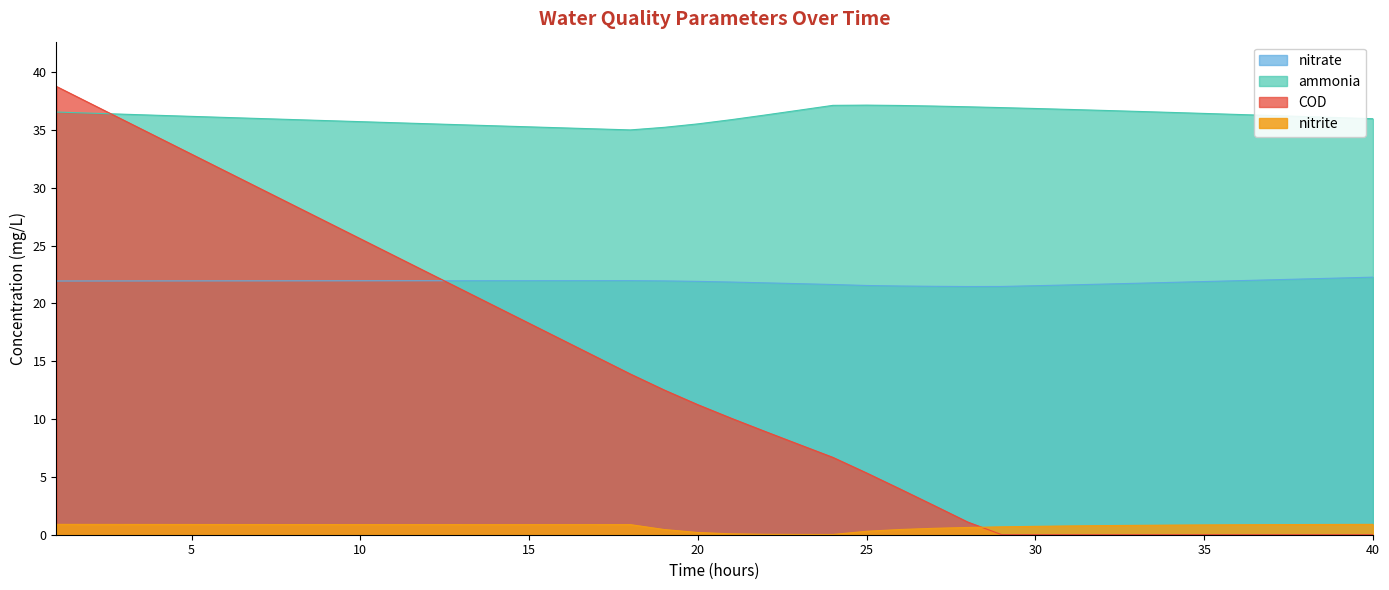

Reading left to right, what are all the values shown in this chart?

ammonia: 1=36.6	2=36.5	3=36.4	4=36.3	5=36.2	6=36.1	7=36.0	8=35.9	9=35.8	10=35.7	11=35.6	12=35.5	13=35.5	14=35.4	15=35.3	16=35.2	17=35.1	18=35.0	19=35.2	20=35.5	21=35.9	22=36.3	23=36.7	24=37.1	25=37.2	26=37.1	27=37.1	28=37.0	29=36.9	30=36.9	31=36.8	32=36.7	33=36.6	34=36.5	35=36.4	36=36.3	37=36.3	38=36.2	39=36.1	40=36.0
nitrite: 1=0.9	2=0.9	3=0.9	4=0.9	5=0.9	6=0.9	7=0.9	8=0.9	9=0.9	10=0.9	11=0.9	12=0.9	13=0.9	14=0.9	15=0.9	16=0.9	17=0.9	18=0.9	19=0.4	20=0.2	21=0.1	22=0.0	23=0.0	24=0.0	25=0.3	26=0.5	27=0.6	28=0.6	29=0.7	30=0.7	31=0.8	32=0.8	33=0.8	34=0.8	35=0.8	36=0.9	37=0.9	38=0.9	39=0.9	40=0.9
nitrate: 1=21.9	2=21.9	3=21.9	4=22.0	5=22.0	6=22.0	7=22.0	8=22.0	9=22.0	10=22.0	11=22.0	12=22.0	13=22.0	14=22.0	15=22.0	16=22.0	17=22.0	18=22.0	19=22.0	20=21.9	21=21.9	22=21.8	23=21.7	24=21.6	25=21.6	26=21.5	27=21.5	28=21.5	29=21.5	30=21.5	31=21.6	32=21.7	33=21.7	34=21.8	35=21.9	36=22.0	37=22.0	38=22.1	39=22.2	40=22.3
COD: 1=38.8	2=37.3	3=35.8	4=34.4	5=32.9	6=31.4	7=30.0	8=28.5	9=27.1	10=25.6	11=24.1	12=22.7	13=21.2	14=19.7	15=18.3	16=16.8	17=15.4	18=13.9	19=12.5	20=11.2	21=10.1	22=8.9	23=7.8	24=6.7	25=5.3	26=3.9	27=2.5	28=1.1	29=0.0	30=0.0	31=0.0	32=0.0	33=0.0	34=0.0	35=0.0	36=0.0	37=0.0	38=0.0	39=0.0	40=0.0